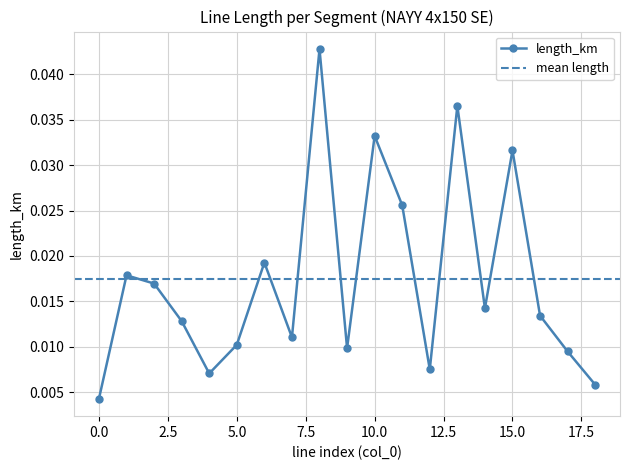

True or false: length_km has more than 0 points higher than both neighbors.

True